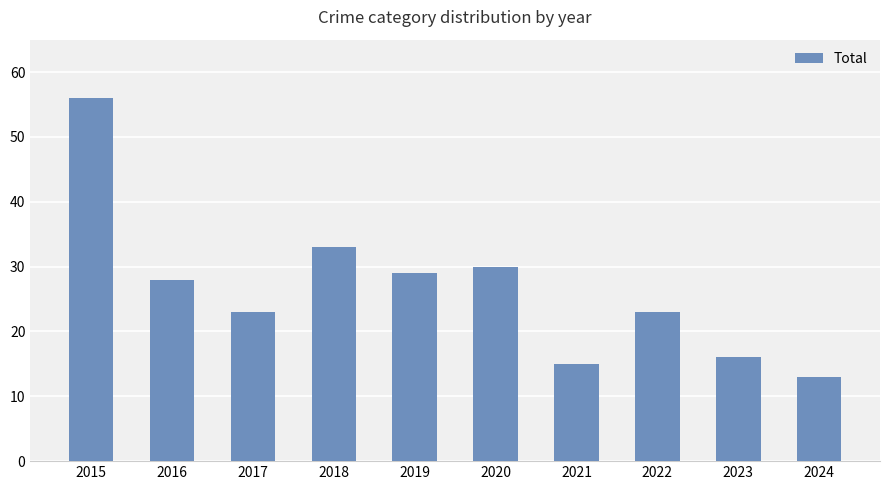

The value at 2017 is 15. True or false?

False